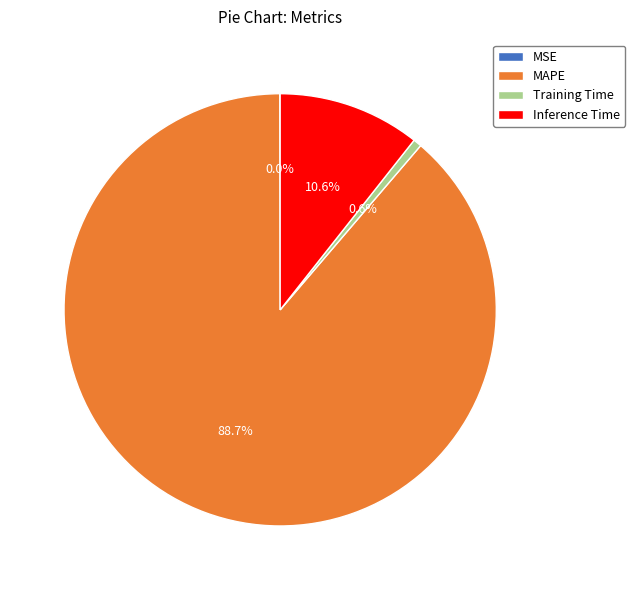

Which slice is the largest?

MAPE